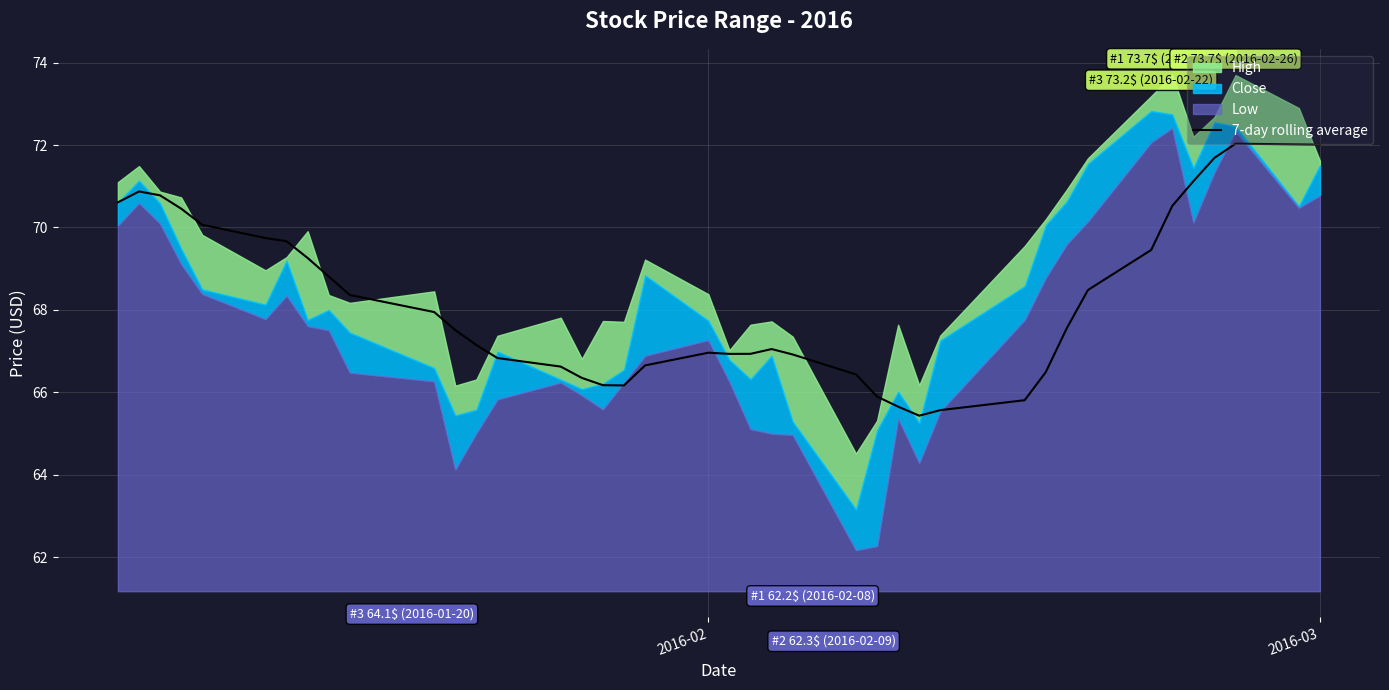

Does the chart display data point markers on the line(s)?

No